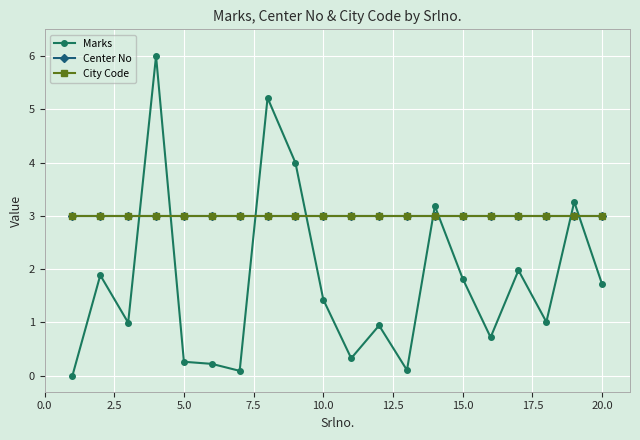

Is this an area chart (filled region under the line)?

No